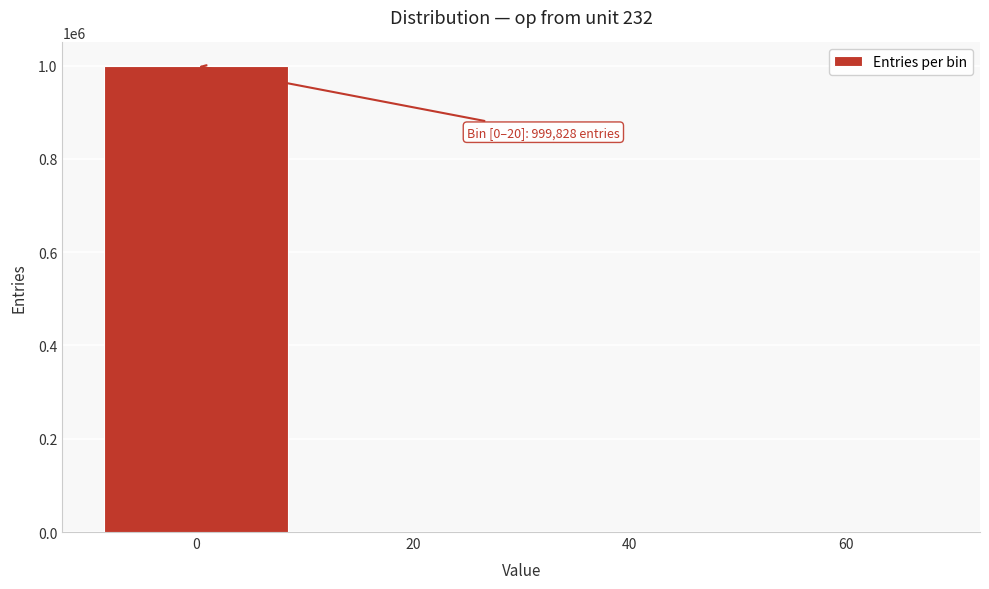

True or false: the data shows 999828 at 0.

True